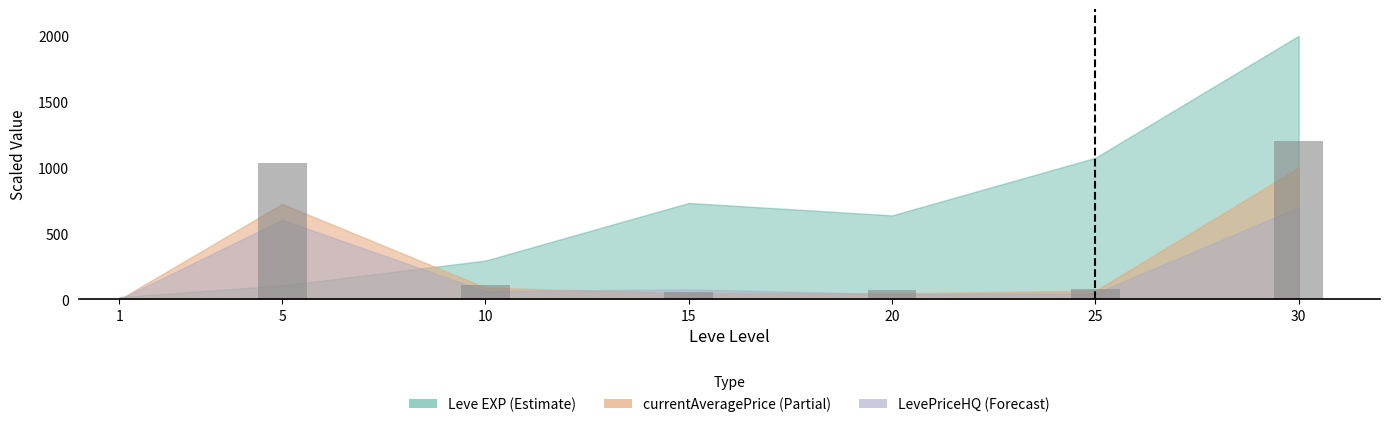

What is the sum of all values?

2552.2